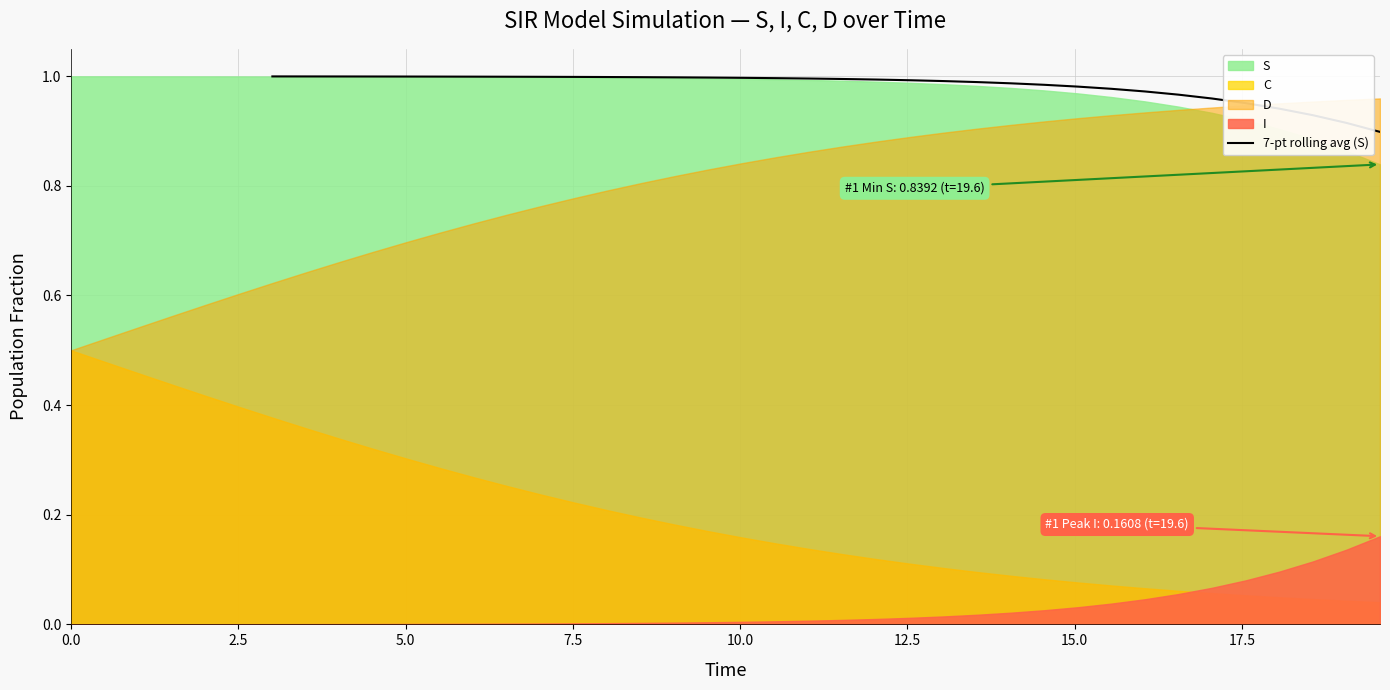

What is the minimum value shown in the chart?

0.9